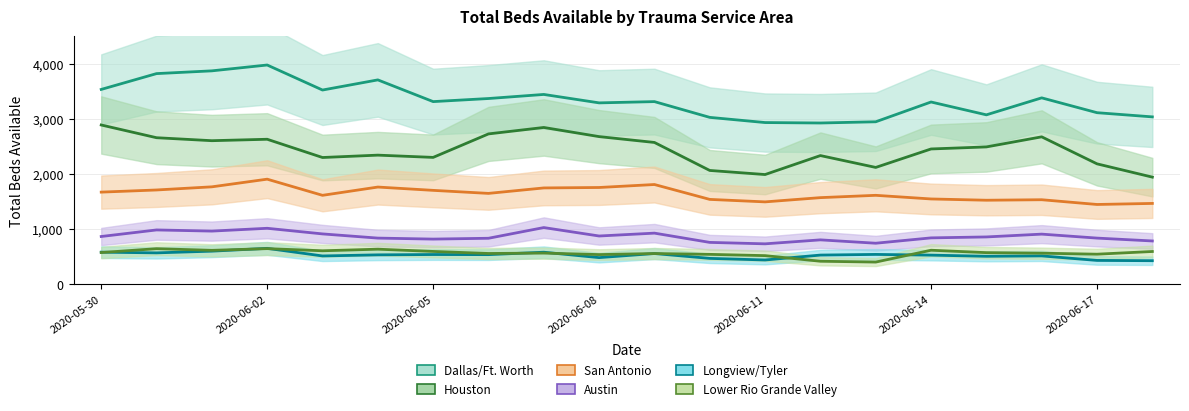

Reading right to left, list all the values displayed in this chart.

Dallas/Ft. Worth: 3037	3113	3382	3074	3307	2948	2926	2934	3028	3314	3291	3444	3370	3314	3708	3524	3978	3872	3822	3535
Houston: 1944	2185	2675	2492	2455	2120	2335	1991	2065	2573	2679	2845	2728	2302	2343	2300	2631	2605	2659	2890
San Antonio: 1467	1448	1534	1525	1548	1614	1572	1495	1540	1810	1756	1748	1649	1704	1764	1614	1907	1768	1711	1672
Austin: 786	838	910	859	842	745	806	734	760	928	876	1029	835	820	838	914	1016	965	986	867
Longview/Tyler: 428	433	515	508	529	542	530	441	470	558	484	582	538	540	534	514	652	601	570	583
Lower Rio Grande Valley: 595	546	564	574	618	403	418	520	543	558	539	566	559	596	637	608	647	616	646	576